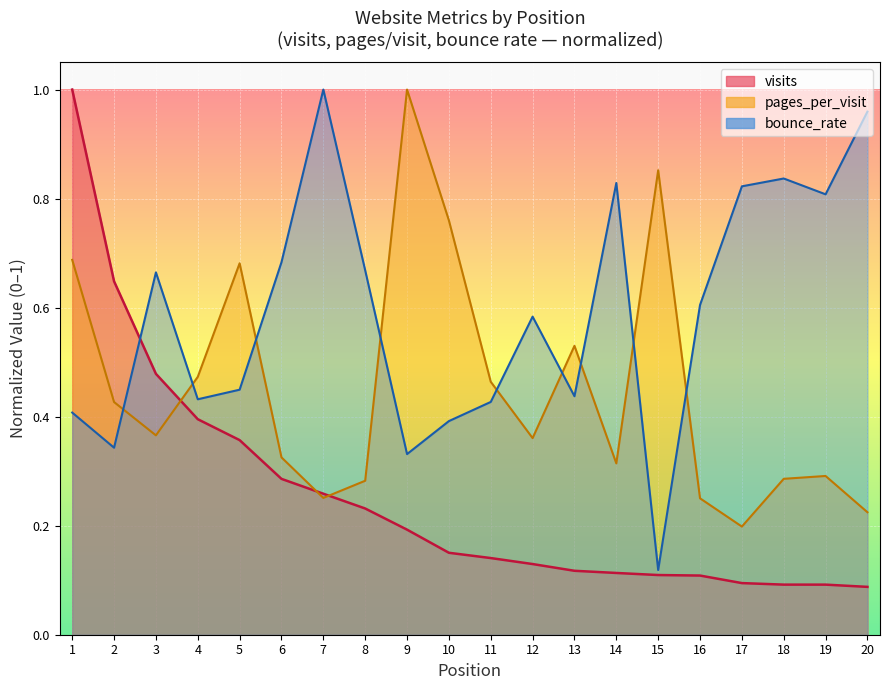

Which series has the largest range (max minus min)?

visits